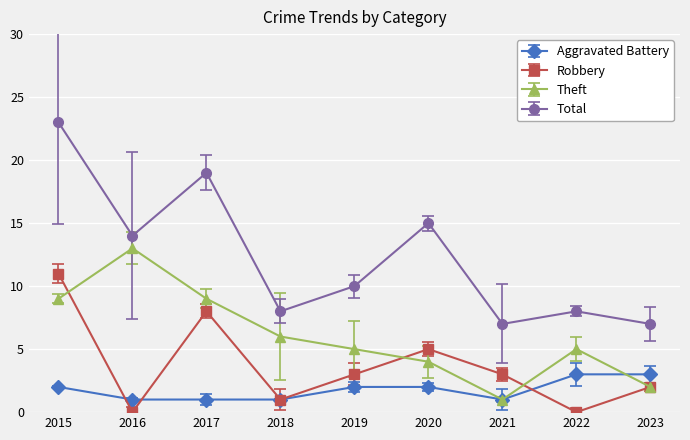

Which series has the largest range (max minus min)?

Total